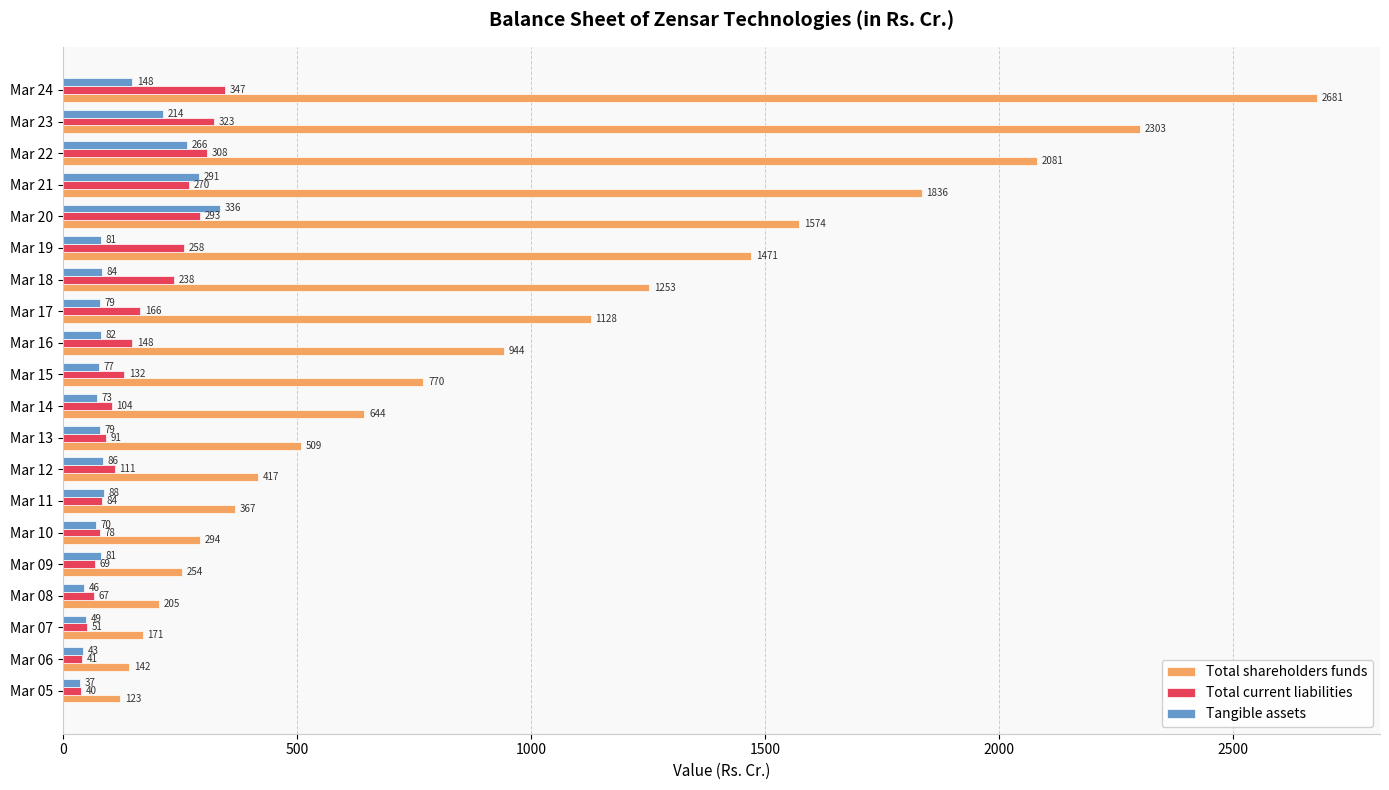

At how many categories does at least one series exceed 542?

11